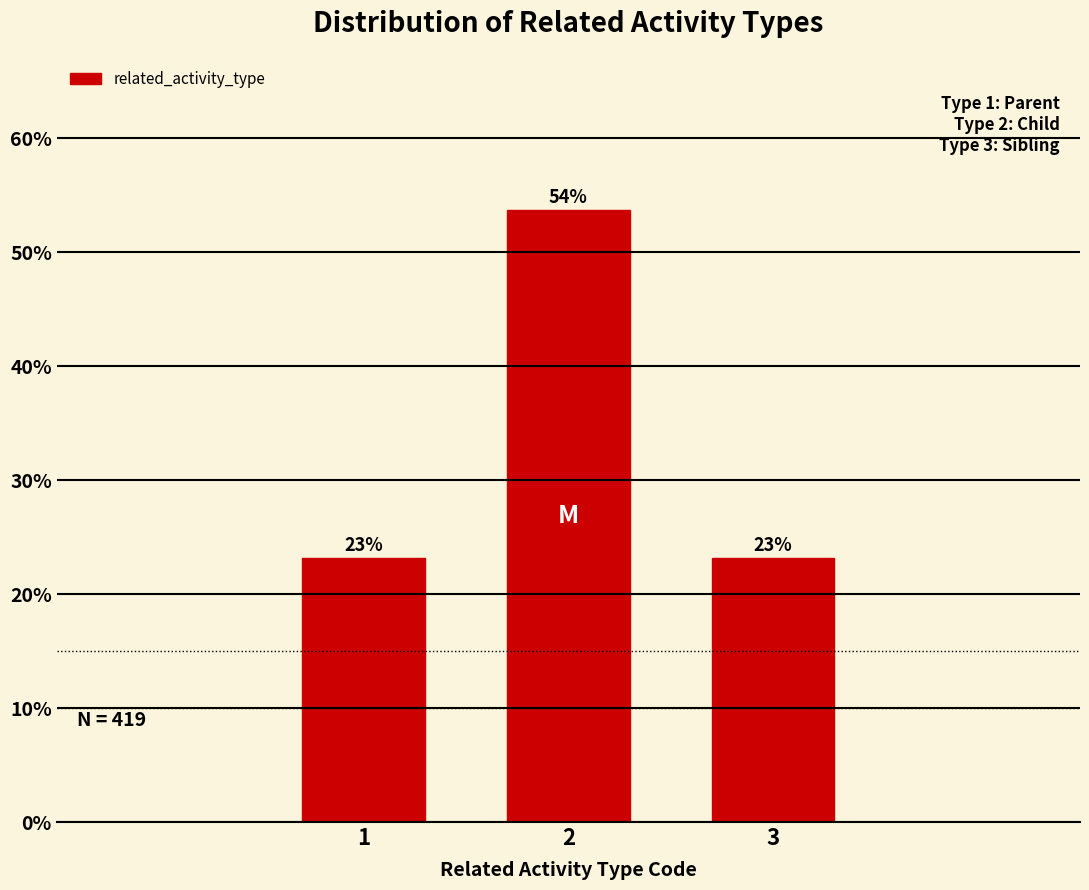

Are the bars horizontal?

No